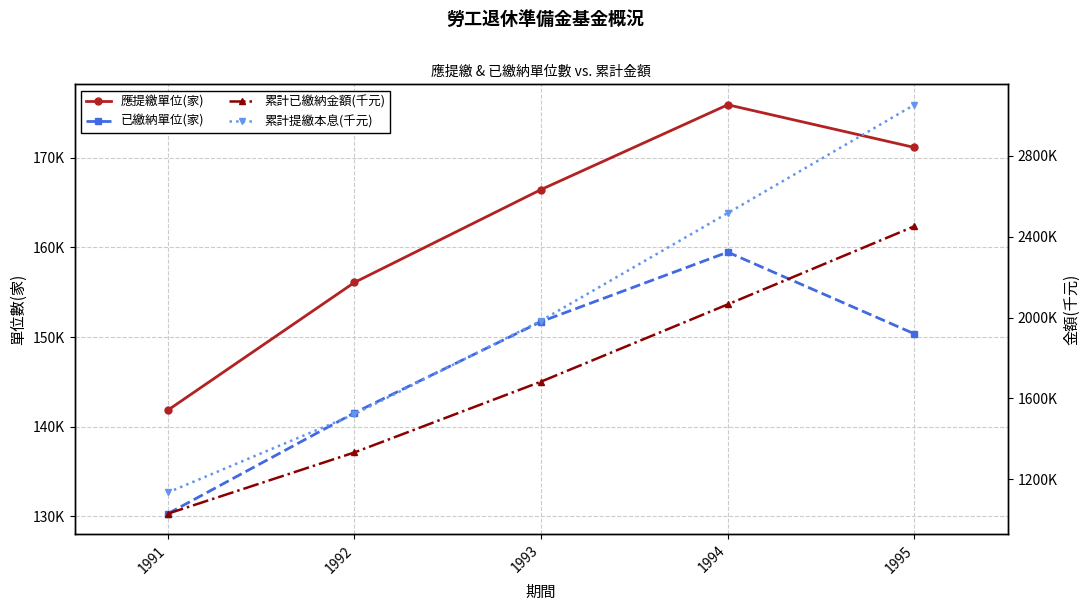

True or false: 累計已繳納金額(千元) has more than 2 interior local peaks.

False